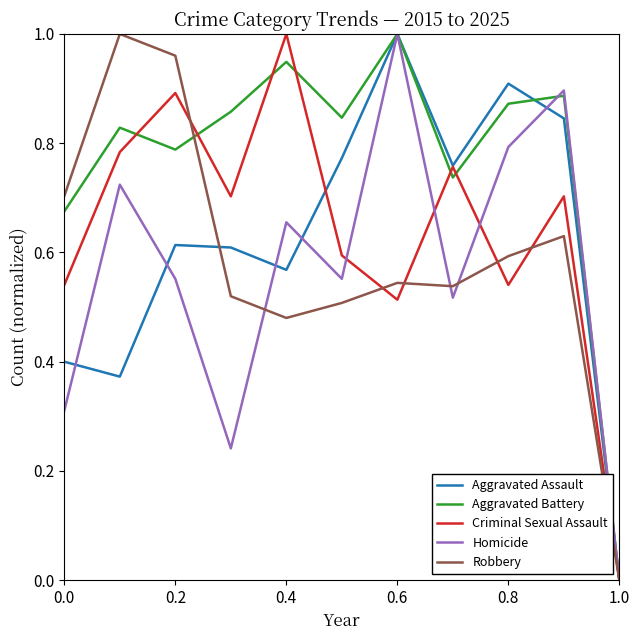

Which series has the largest total across all categories?

Aggravated Battery